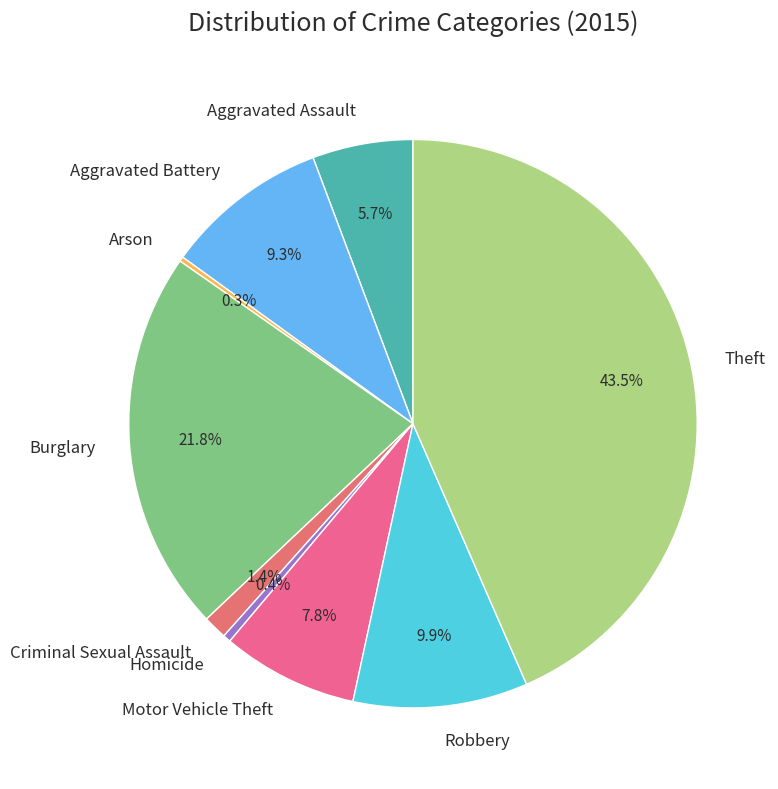

To the nearest percent, what is the average slice percentage?

11%